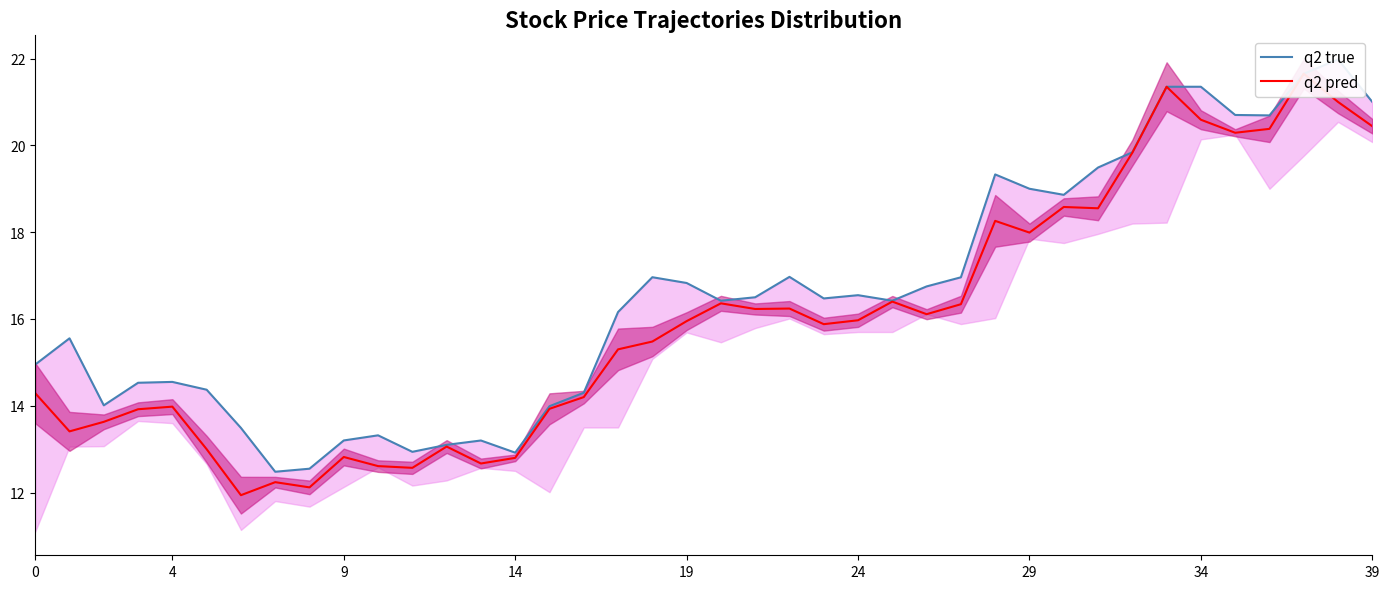

Which label corresponds to the largest value in the chart?

38